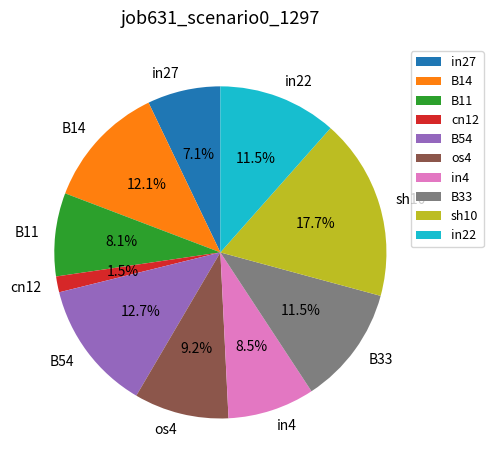

Is there any slice that represents more than half of the pie?

No